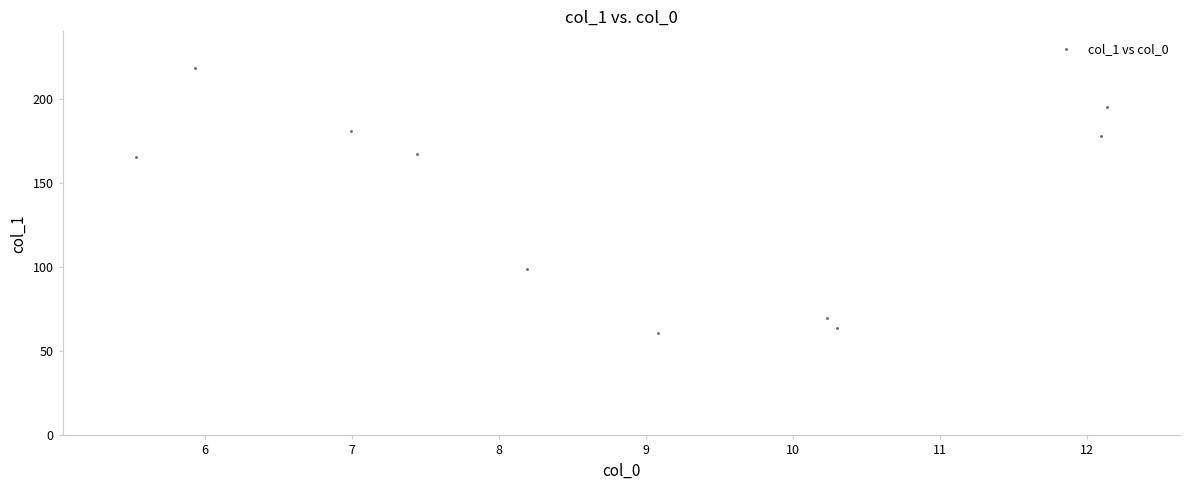

What is the range of Y values (max minus min)?

157.5